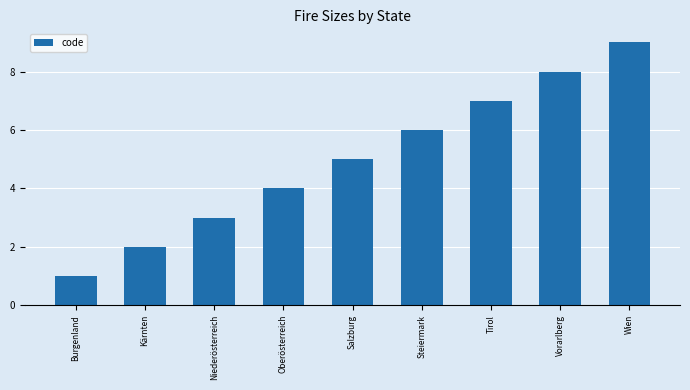

Where is the data nearest to the value 5?

Salzburg